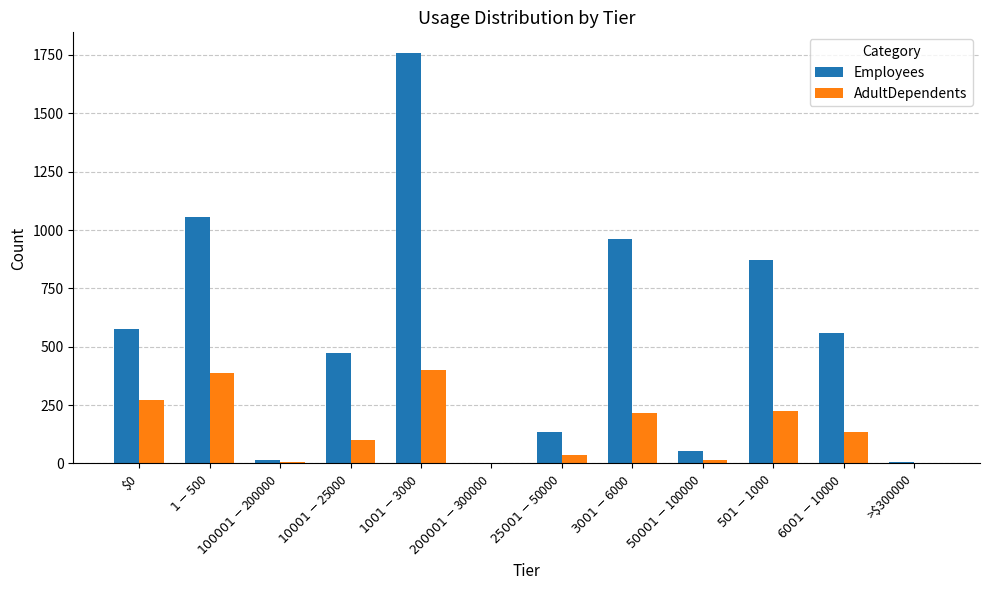

Where is Employees nearest to the value 880?

$501-$1000